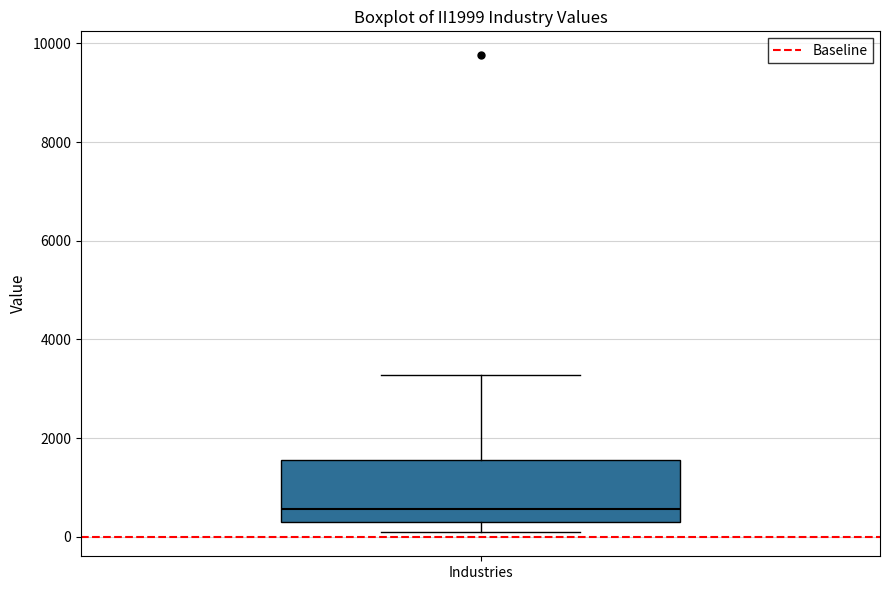

Transcribe this box plot: give where the median line is, the range the box spans, and where the two whiskers end, as read against the y-axis. The values are not printed on the chart, so give them approximately, as read against the axis.

median 600, box 400 to 1600, whiskers 0 to 3200